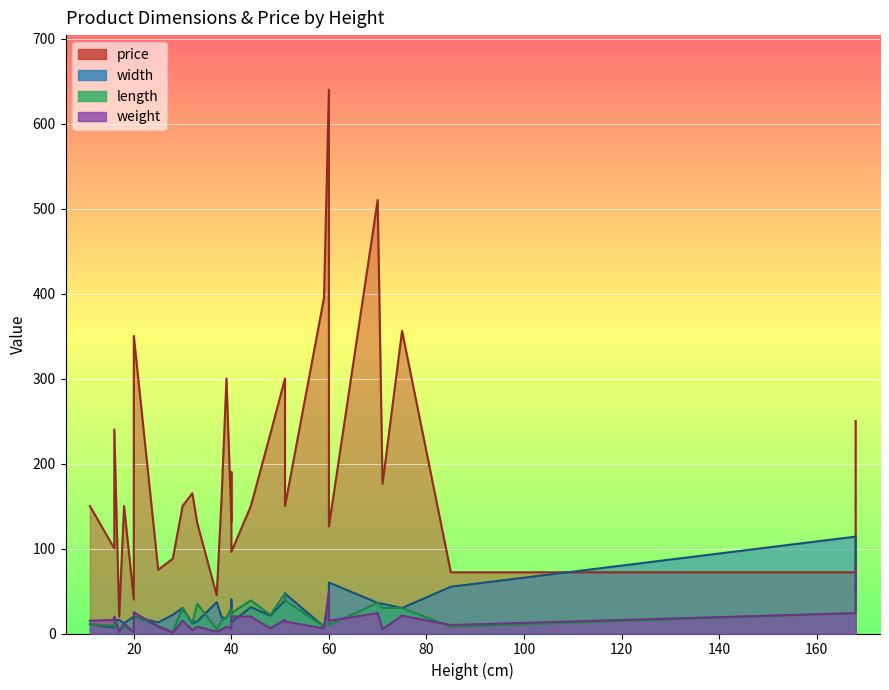

Which series changed the most between 18 and 51?

price